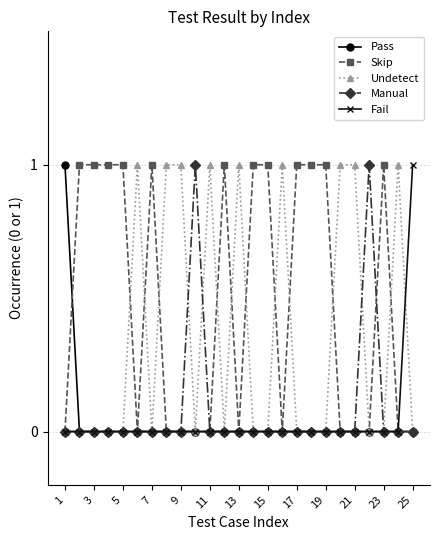

What is the difference between the second highest and second lowest values in the Skip series?

1